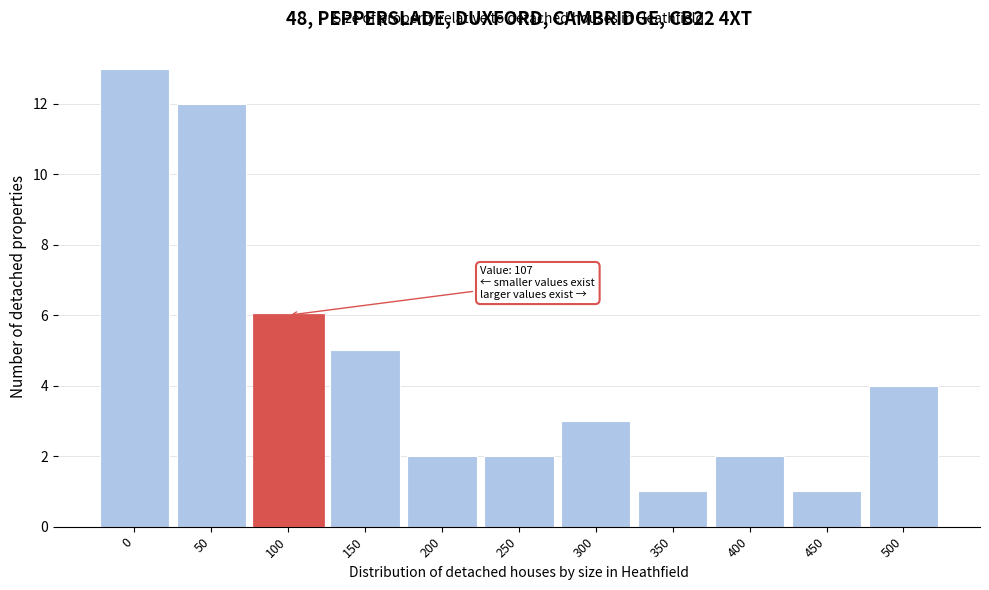

Reading left to right, transcribe all the data shown in this chart.

0=13	50=12	100=6	150=5	200=2	250=2	300=3	350=1	400=2	450=1	500=4